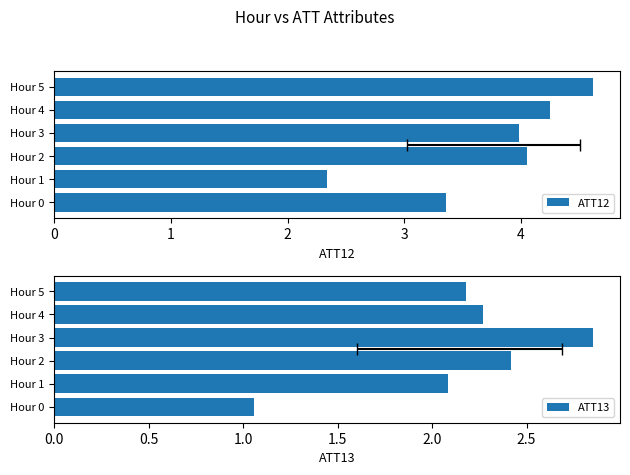

Where does the ATT13 series first go above 2?

Hour 1